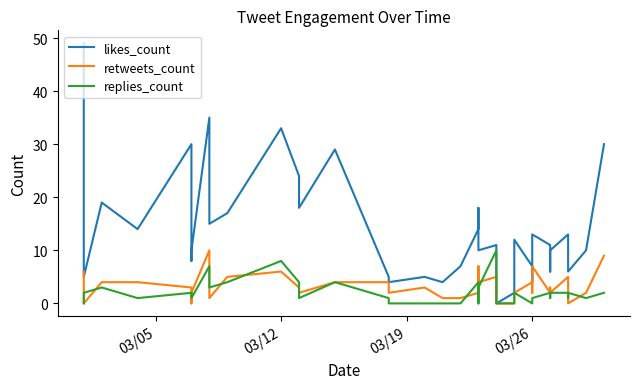

What is the difference between the maximum and minimum values in the retweets_count series?

10